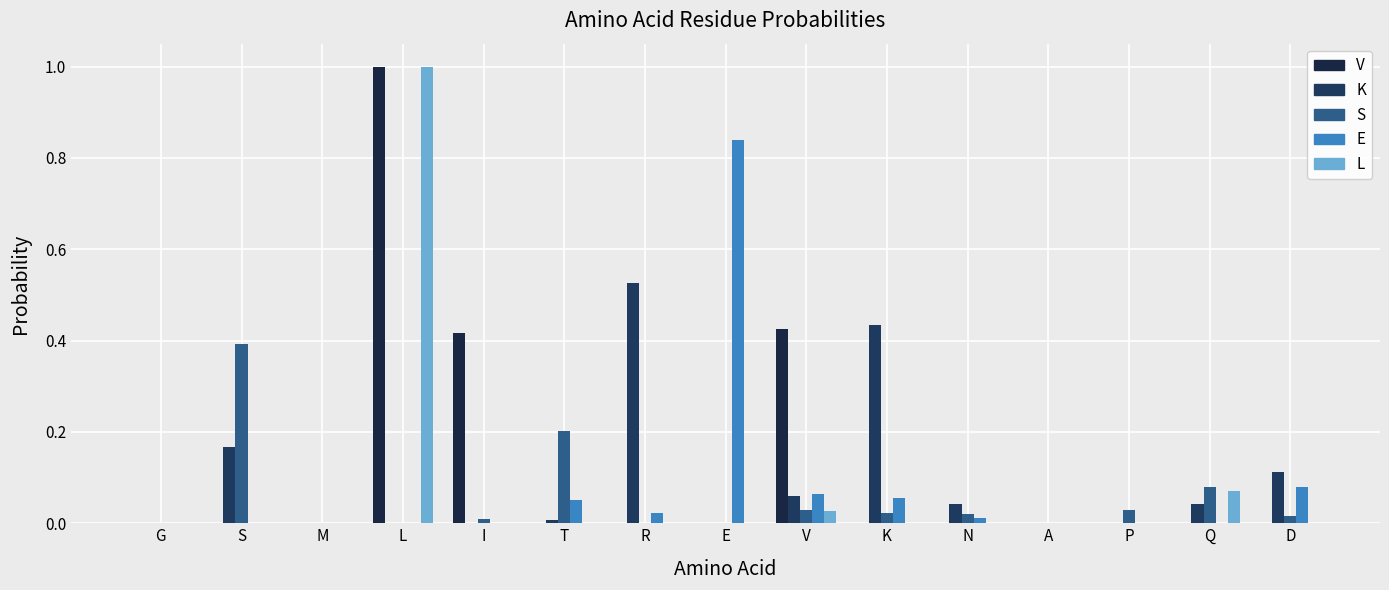

The value of V at S is 0.0. True or false?

True